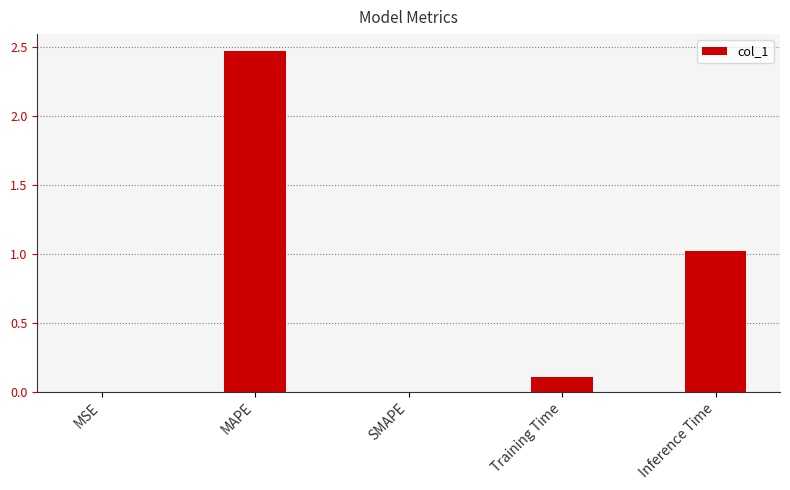

The value at Inference Time is 1.0. True or false?

True